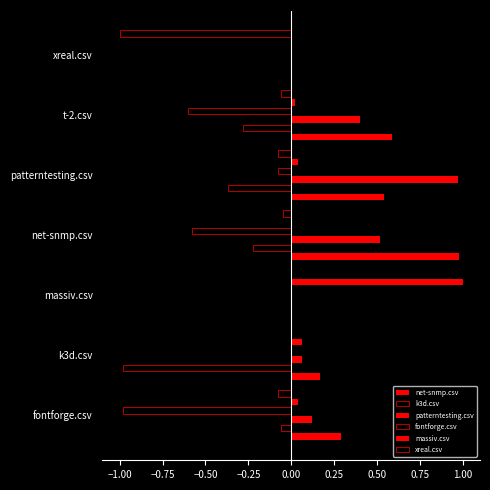

Reading left to right, extract all data points from this chart.

net-snmp.csv: 0.3	0.2	0.0	1.0	0.5	0.6	0.0
k3d.csv: -0.1	-1.0	0.0	-0.2	-0.4	-0.3	0.0
patterntesting.csv: 0.1	0.1	0.0	0.5	1.0	0.4	0.0
fontforge.csv: -1.0	0.0	0.0	-0.6	-0.1	-0.6	0.0
massiv.csv: 0.0	0.1	1.0	0.0	0.0	0.0	0.0
xreal.csv: -0.1	0.0	0.0	-0.1	-0.1	-0.1	-1.0